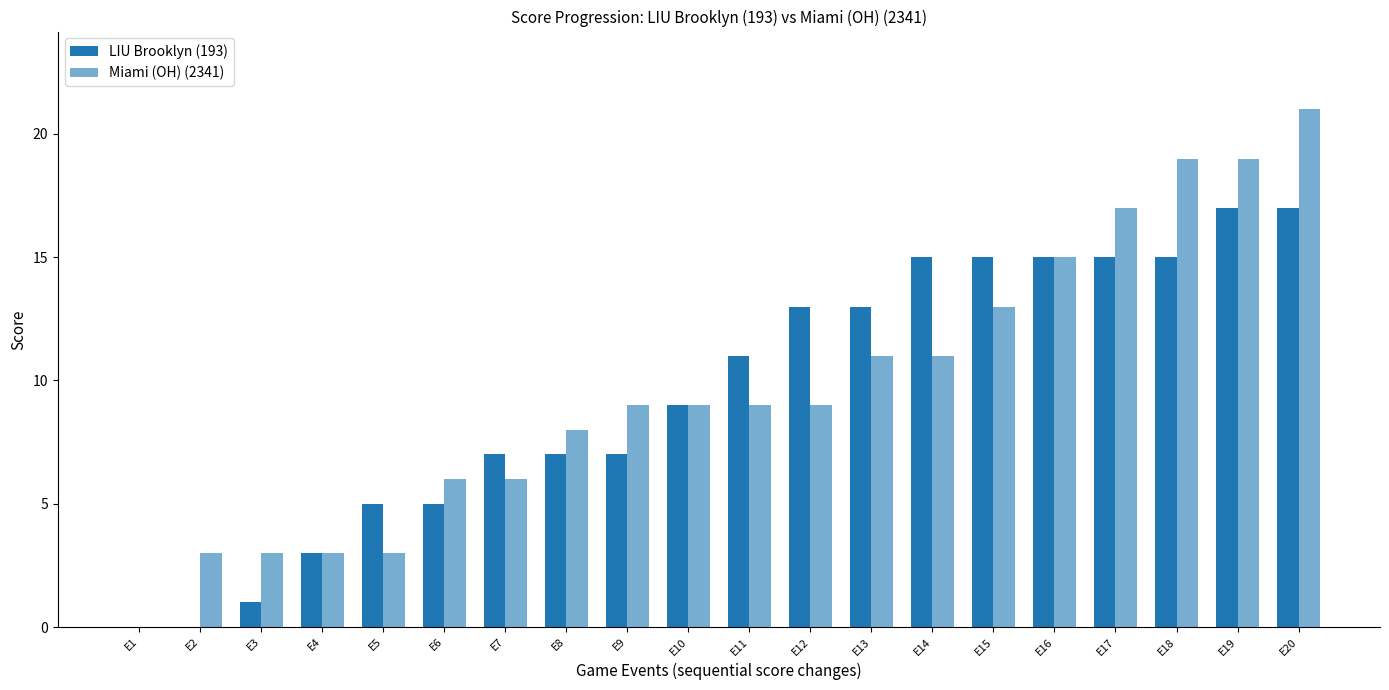

At E6, list the series in order from largest to smallest.

Miami (OH) (2341), LIU Brooklyn (193)